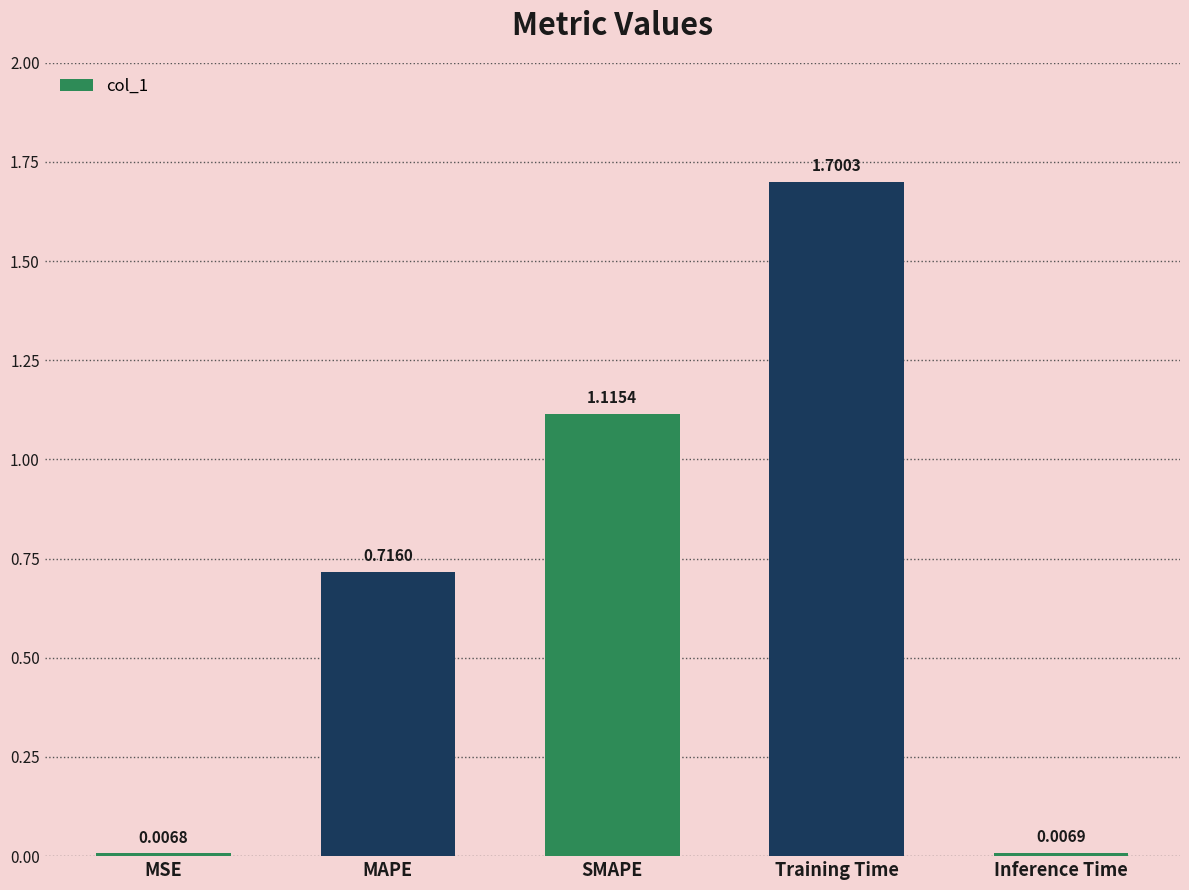

Rank the categories by value from highest to lowest.

Training Time, SMAPE, MAPE, Inference Time, MSE